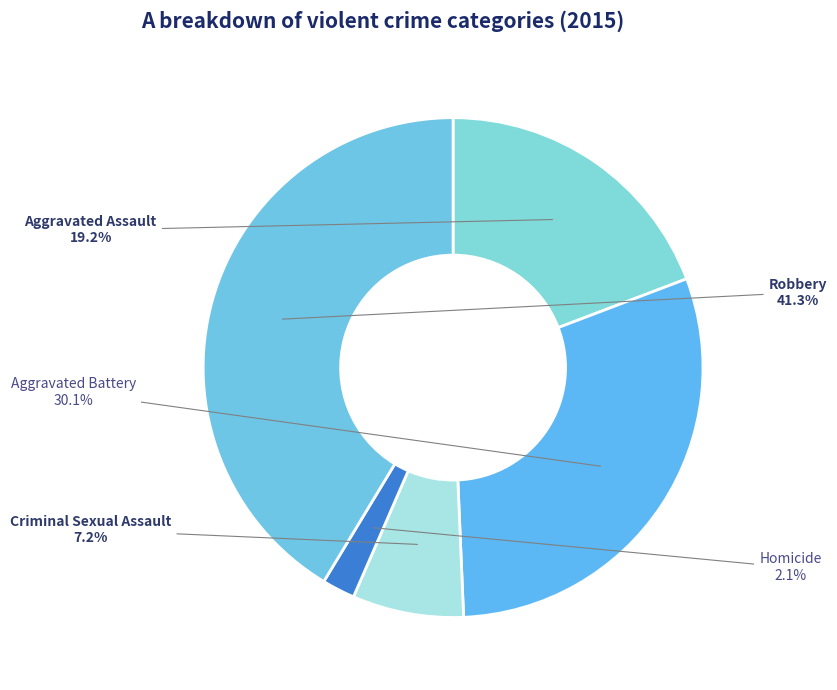

How many slices are in this pie chart?

5